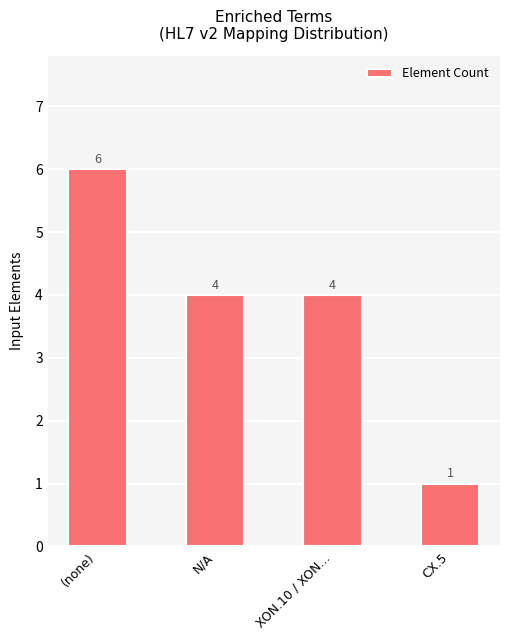

What is the difference between the second highest and minimum values?

3